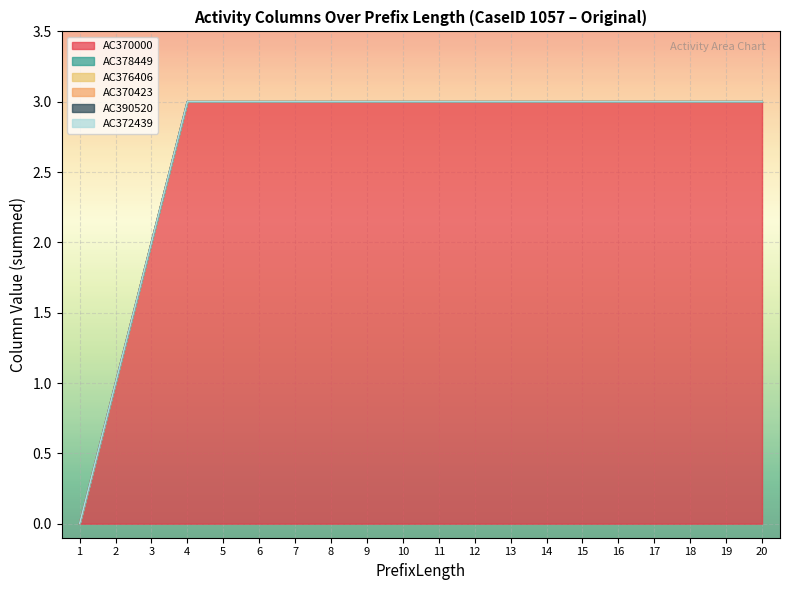

True or false: AC378449 and AC372439 cross at least once.

False